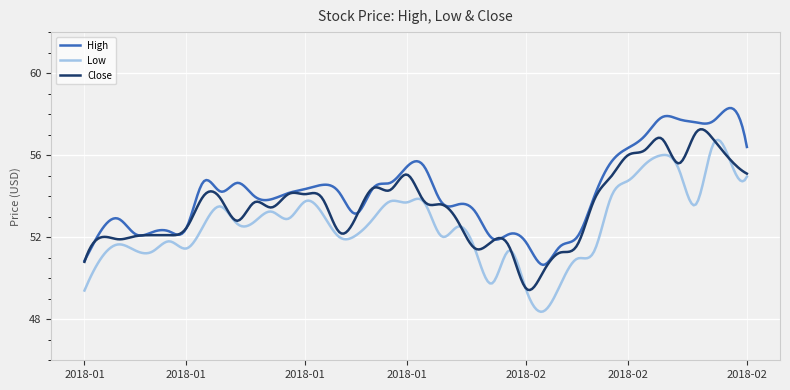

Which series has the largest total across all categories?

High